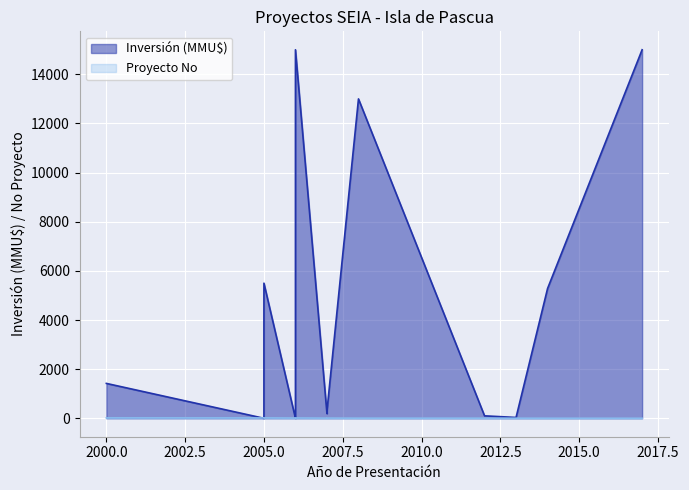

Which series has the largest range (max minus min)?

Inversion (MMU$)